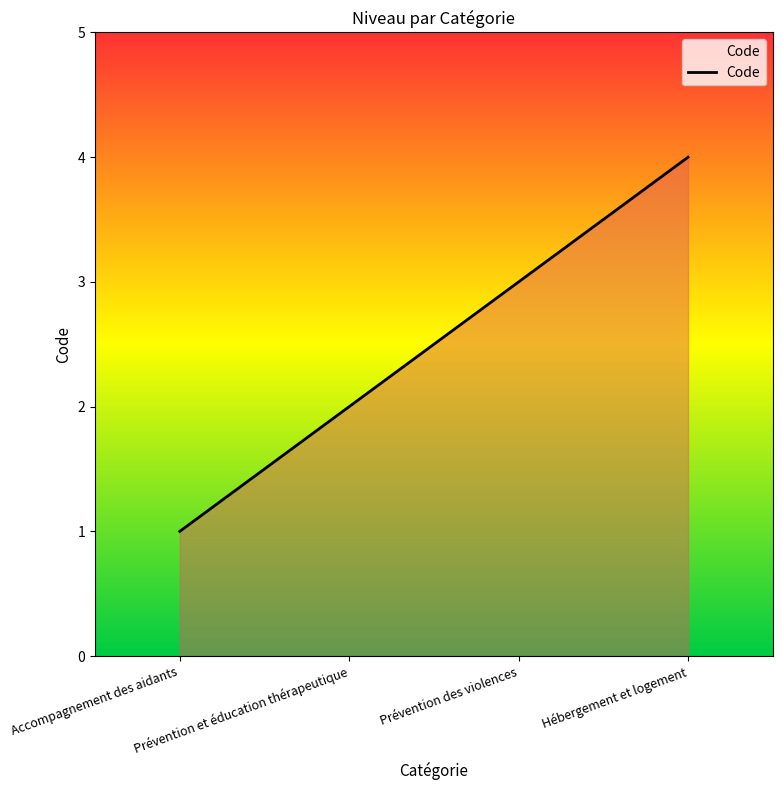

True or false: the data has more than 2 interior local peaks.

False